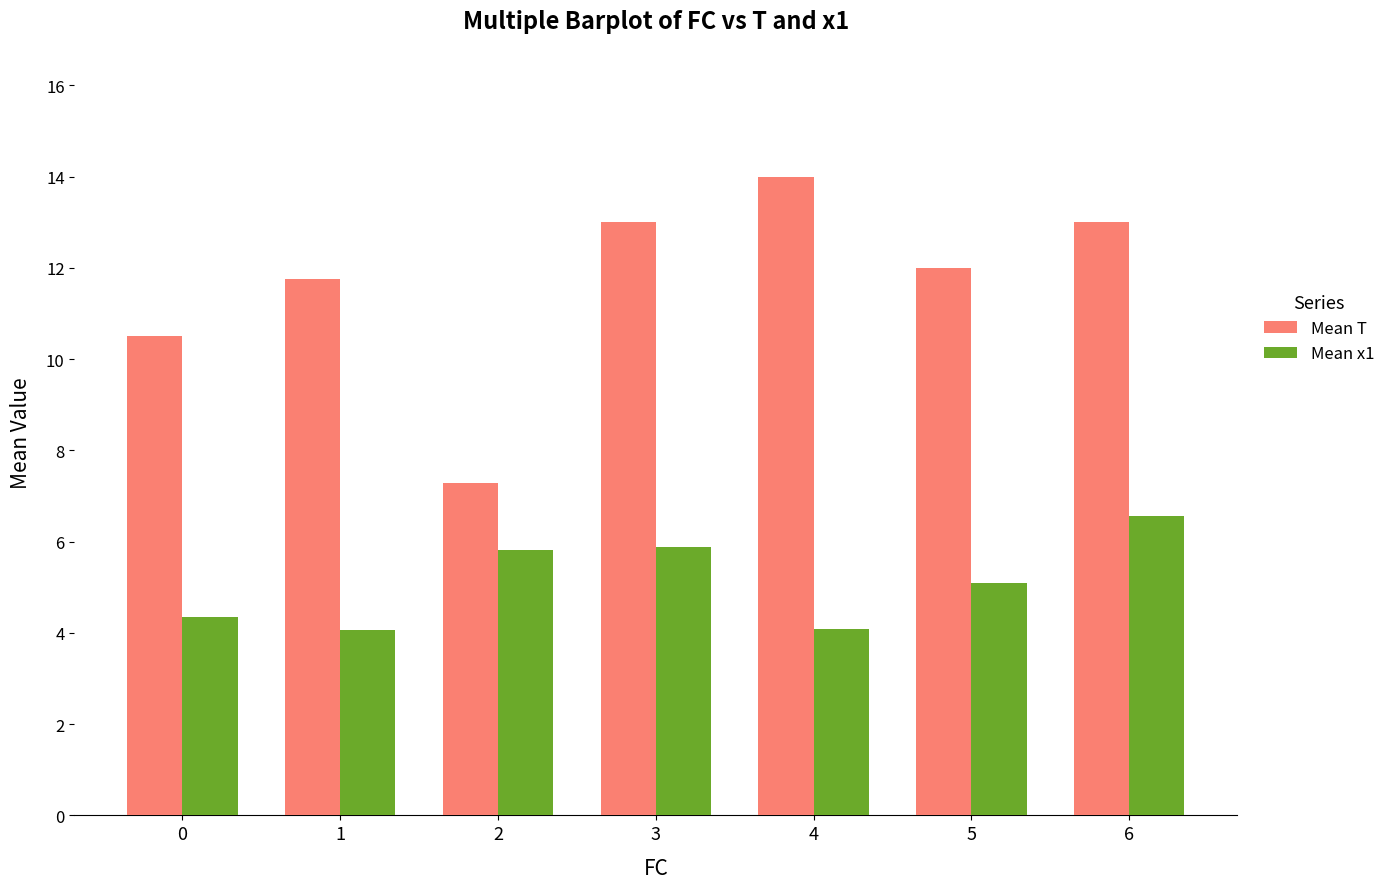

Rank the series at 4 from lowest to highest value.

Mean x1, Mean T